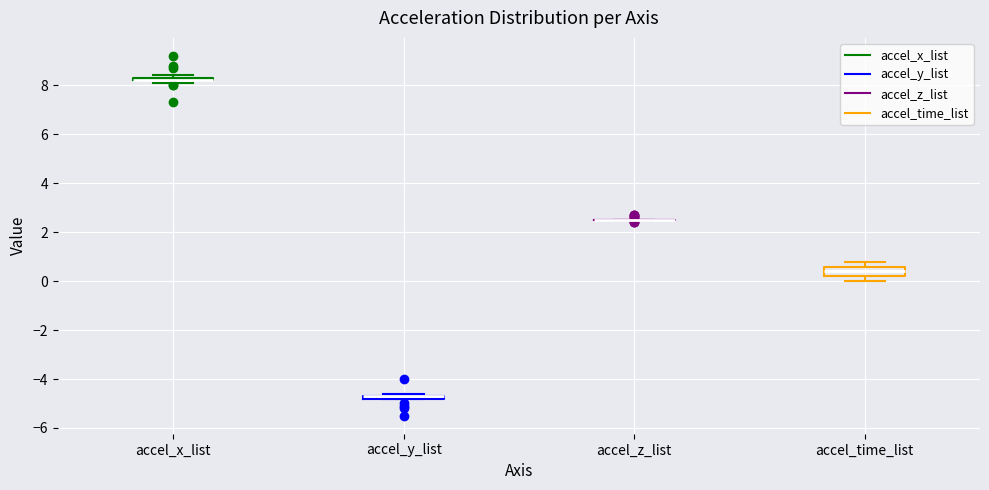

Comparing the boxes themselves (not the whiskers), which one is the tallest?

accel_time_list